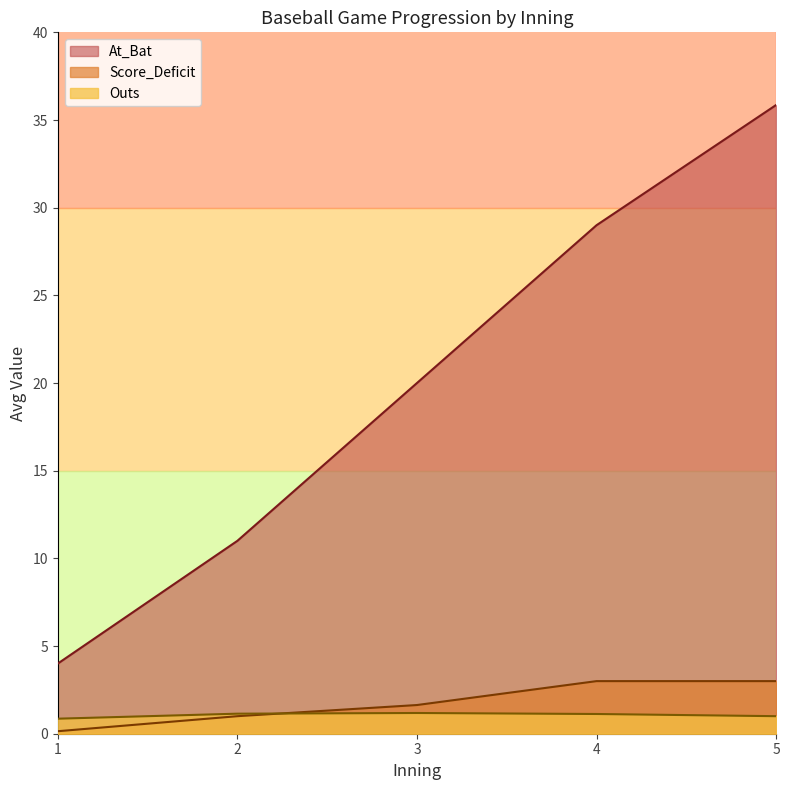

Does the chart have visible grid lines?

No